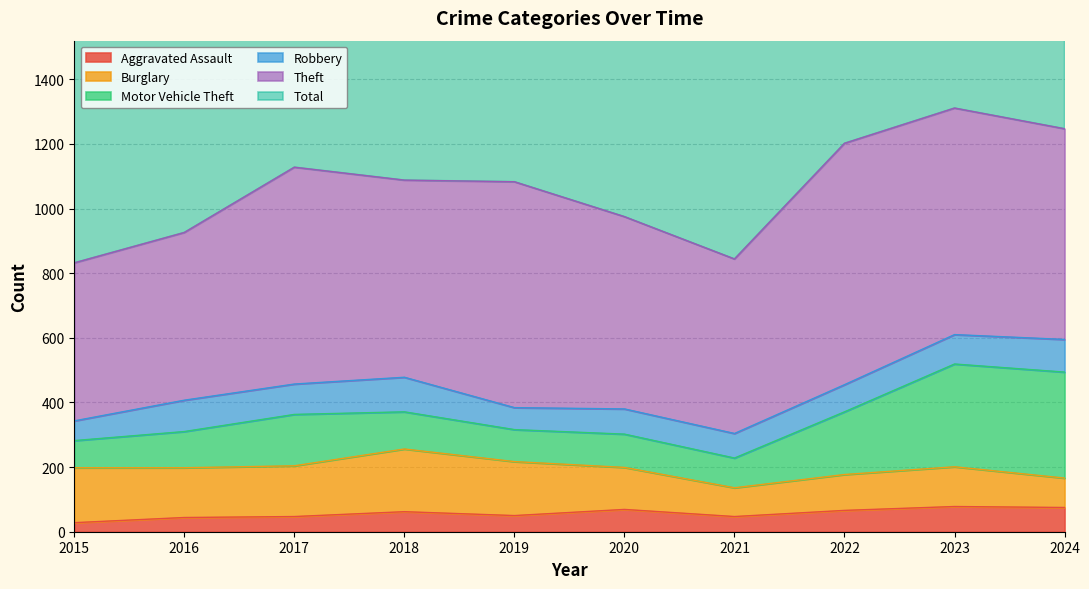

Reading right to left, what are all the values shown in this chart?

Aggravated Assault: 75	78	66	47	69	50	62	47	44	28
Burglary: 91	123	111	89	130	167	194	157	154	170
Motor Vehicle Theft: 328	318	194	92	103	99	115	159	112	84
Robbery: 101	91	84	76	78	68	107	94	97	61
Theft: 652	701	747	540	595	699	610	671	519	489
Total: 1314	1407	1280	909	1032	1152	1155	1184	1002	886